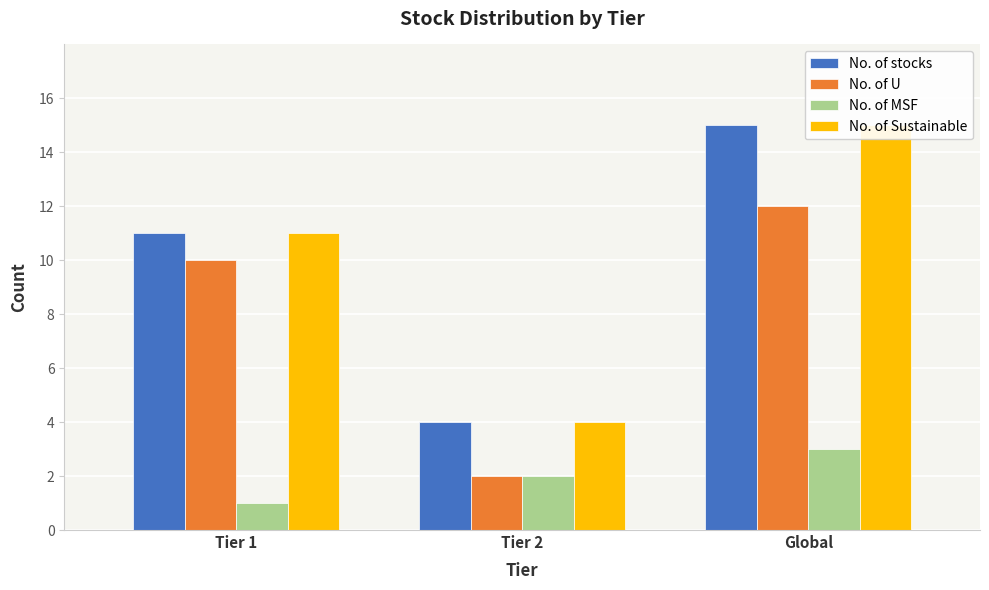

What is the highest value of the No. of stocks series?

15